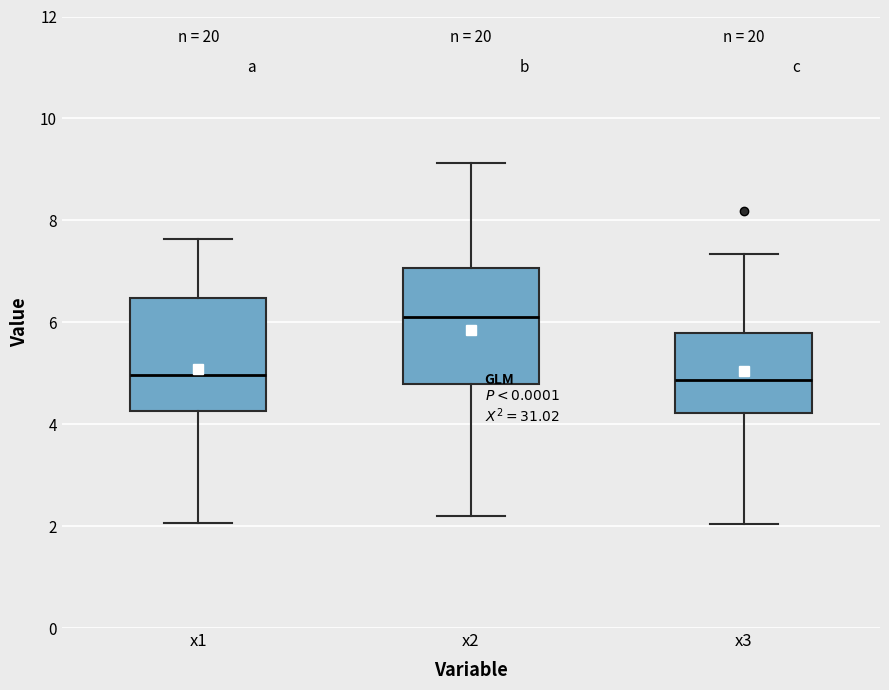

Which box's median line is the highest?

x2